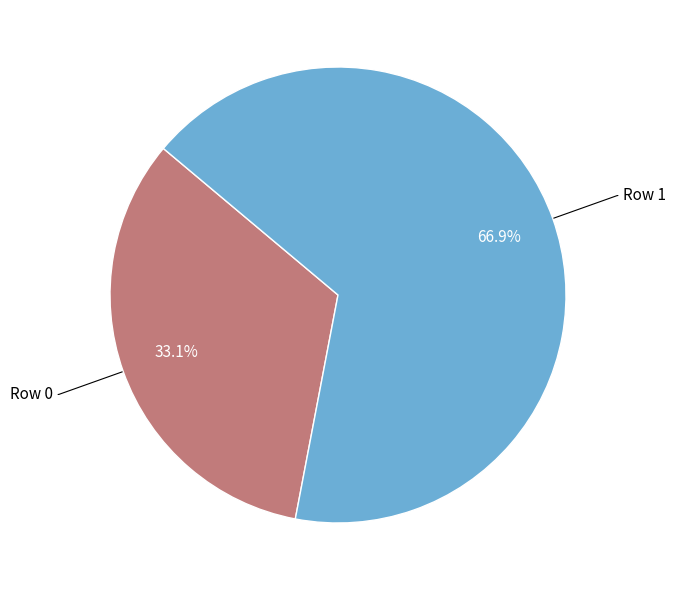

How many slices are in this pie chart?

2